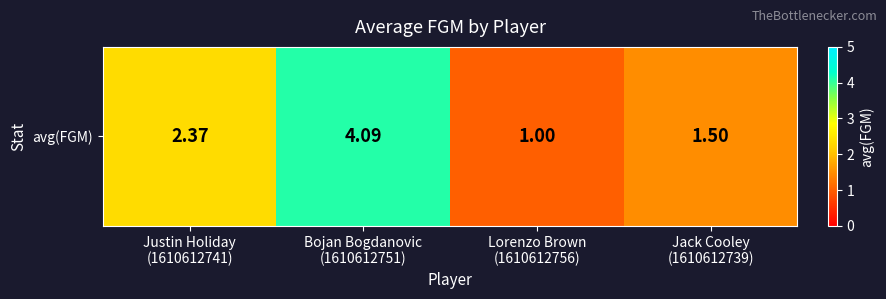

What is the ratio of the value at Jack Cooley
(1610612739) to the value at Bojan Bogdanovic
(1610612751)?

0.4